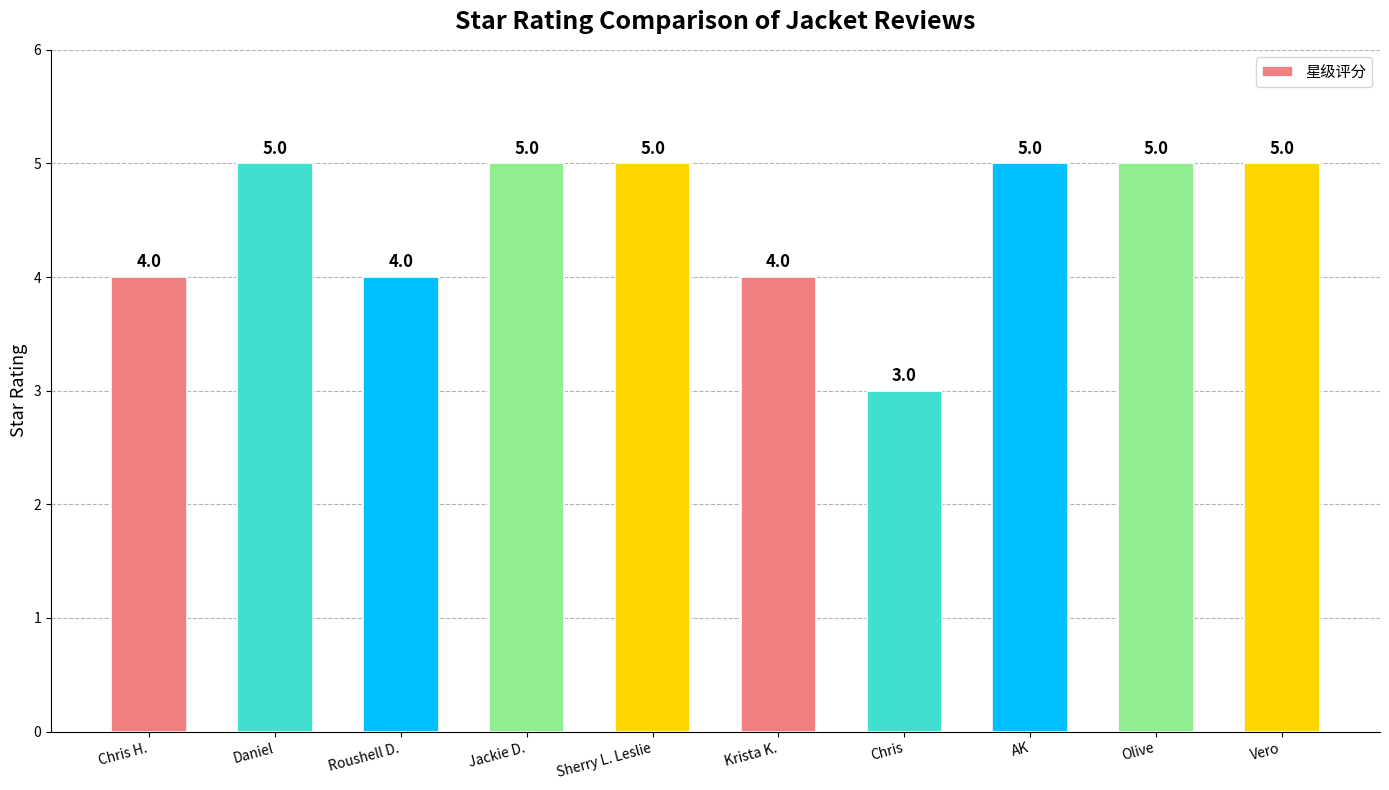

How many values are between 4 and 5?

9